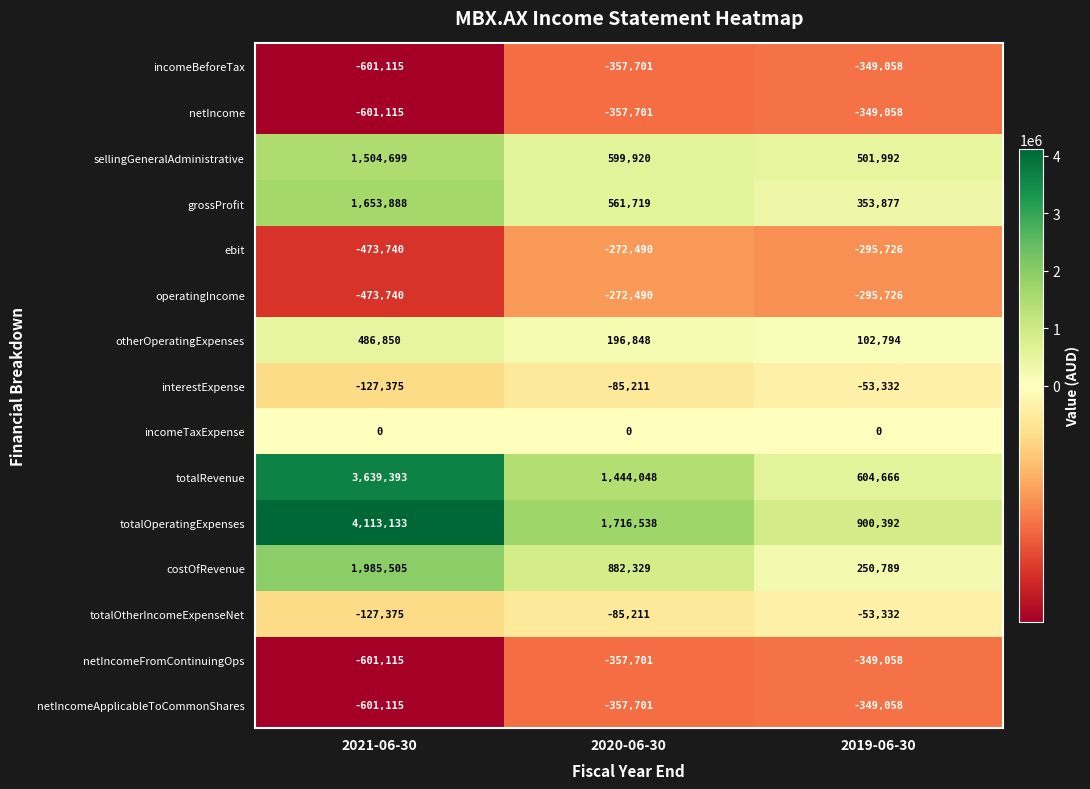

List the labels in order of netIncome value, smallest first.

2021-06-30, 2020-06-30, 2019-06-30